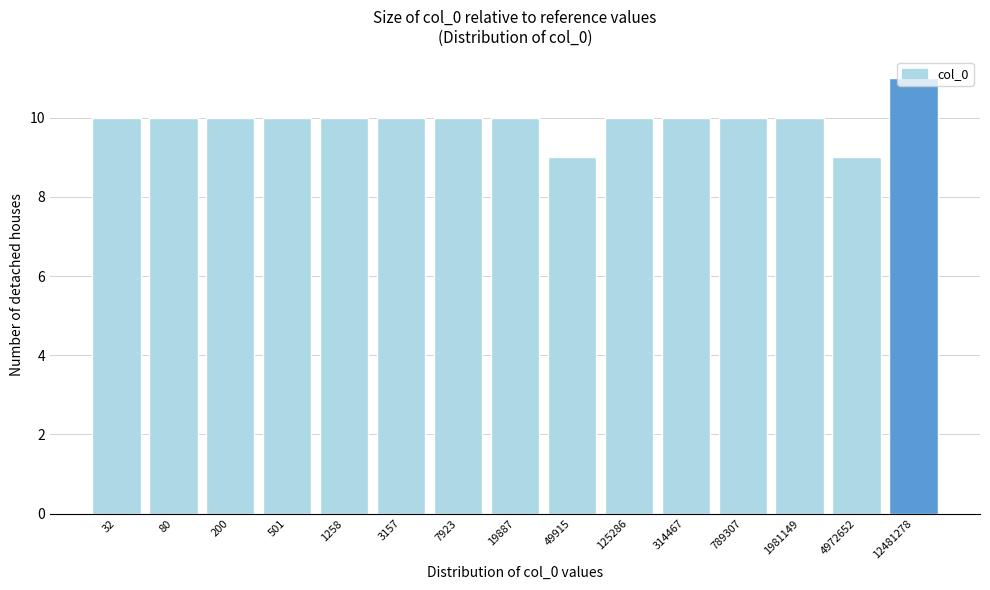

What is the value of the 1st bar from the left?

10